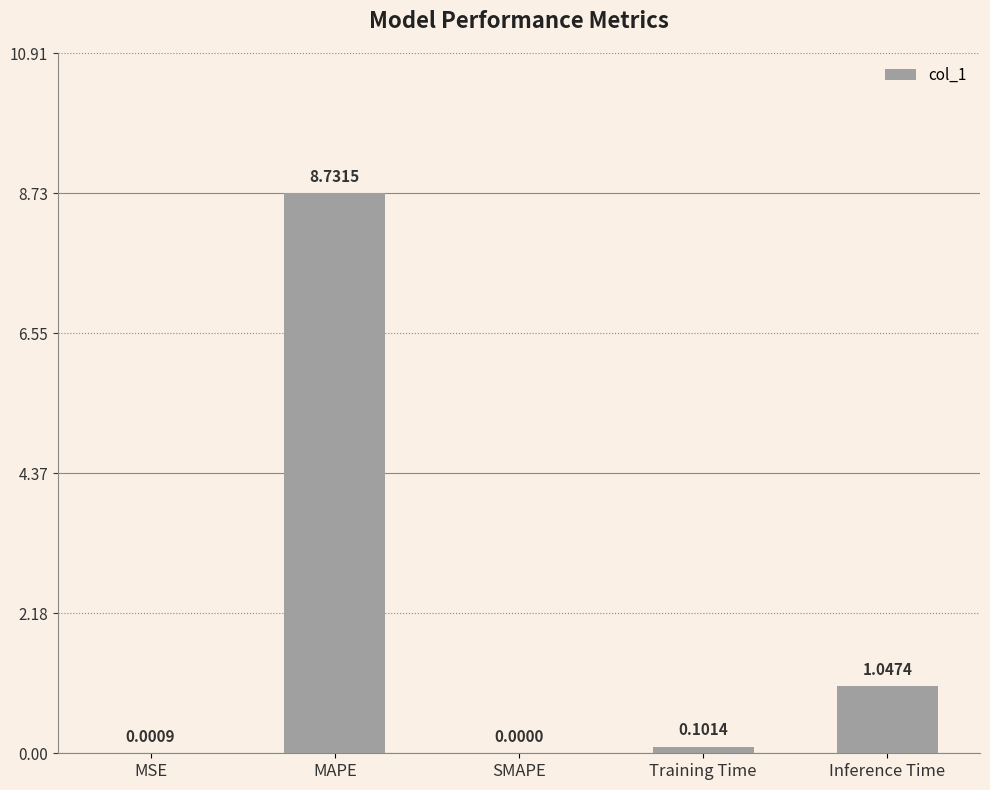

Where is the data nearest to the value 4?

Inference Time